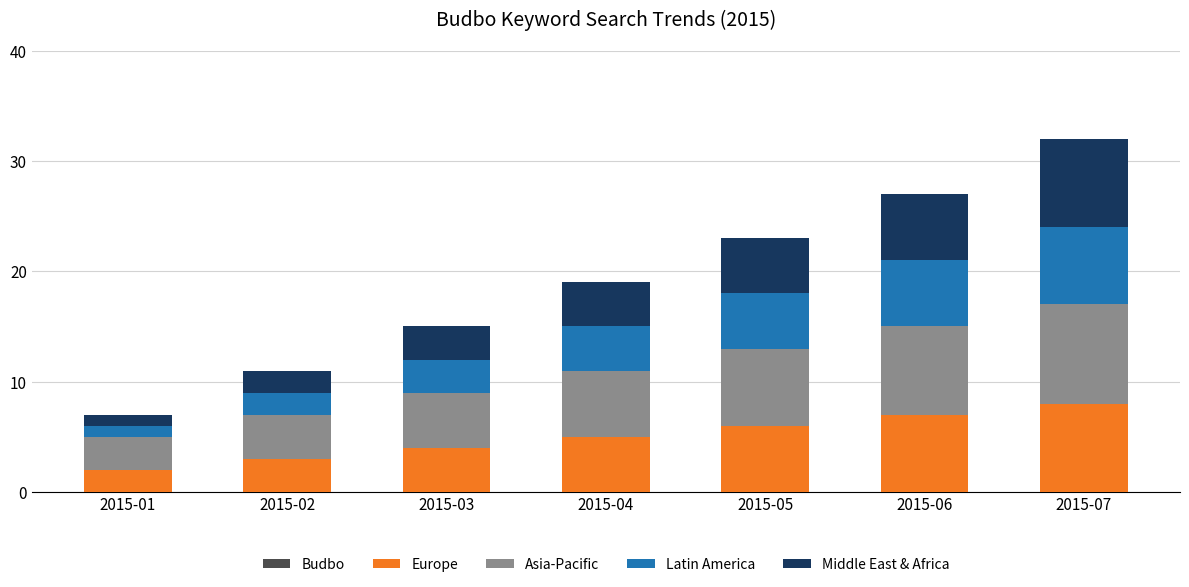

Reading left to right, list the values for the Europe series.

2	3	4	5	6	7	8